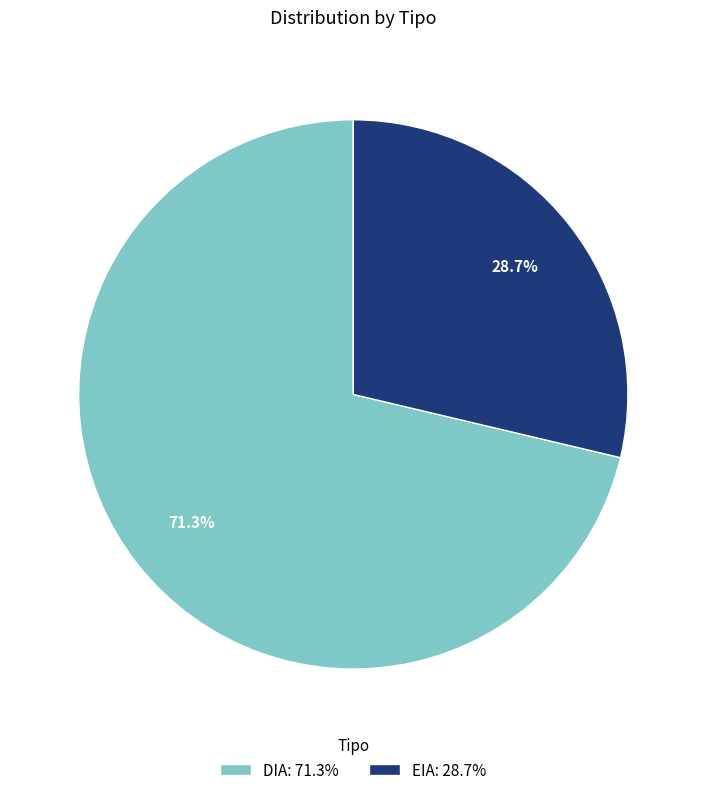

What is the majority slice?

DIA